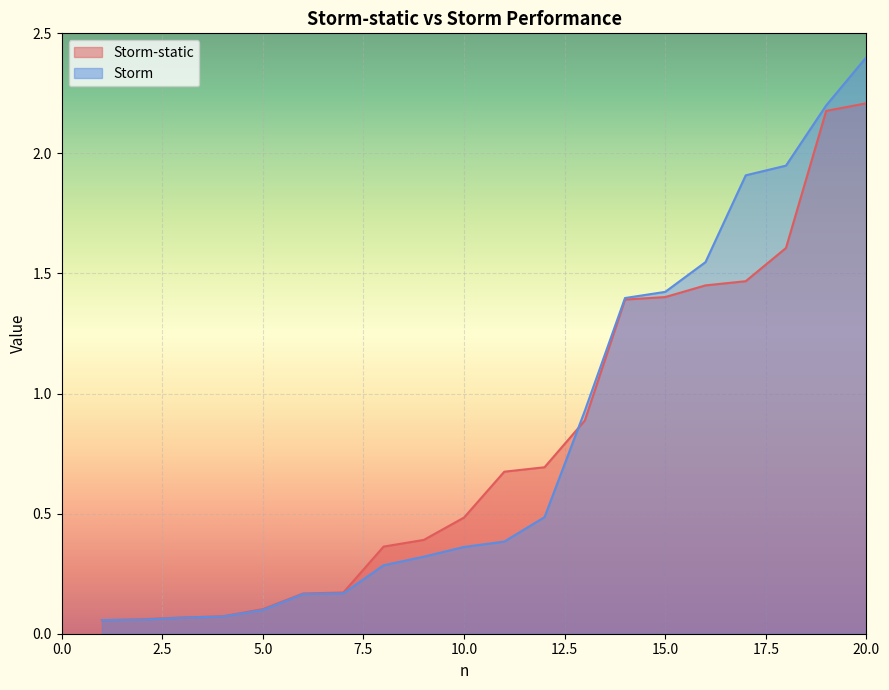

Where is Storm-static nearest to the value 1?

13